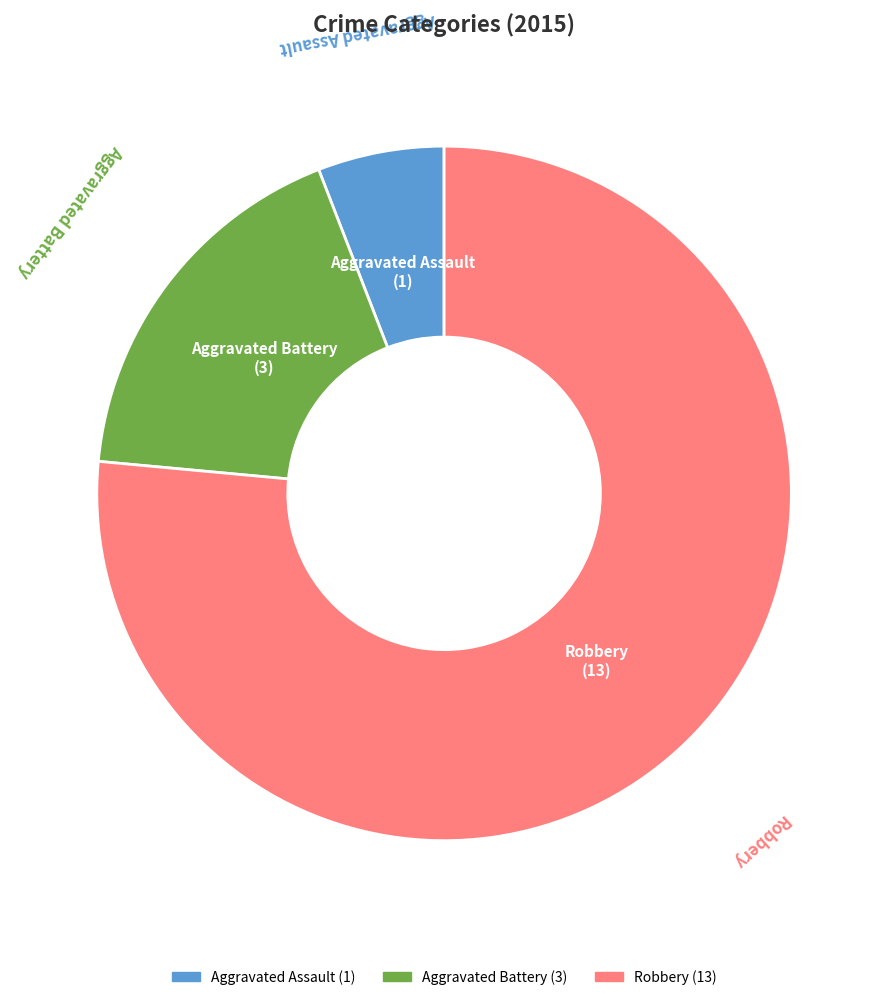

What is the smallest slice in the pie chart?

Aggravated Assault